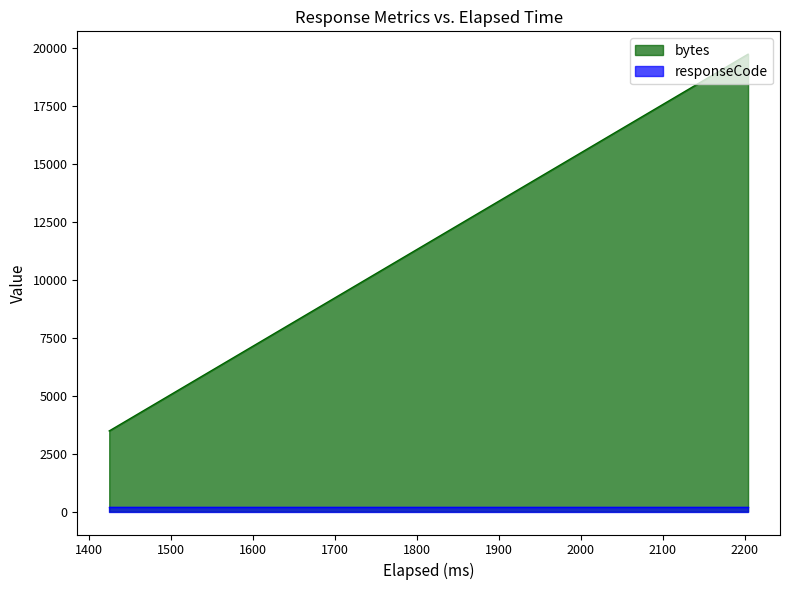

Reading left to right, extract all data points from this chart.

3478	19714	19714